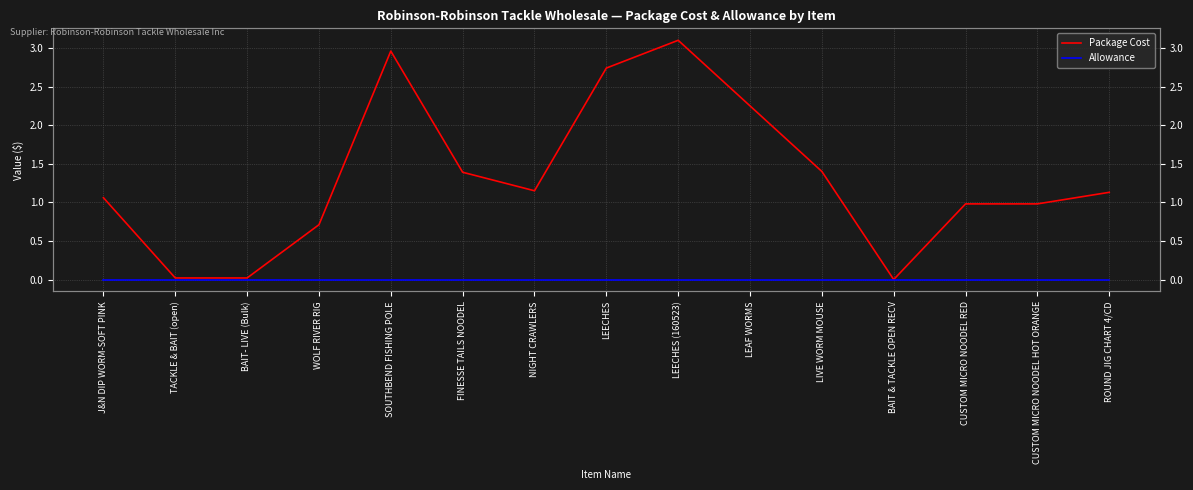

True or false: Package Cost has more than 0 interior local peaks.

True